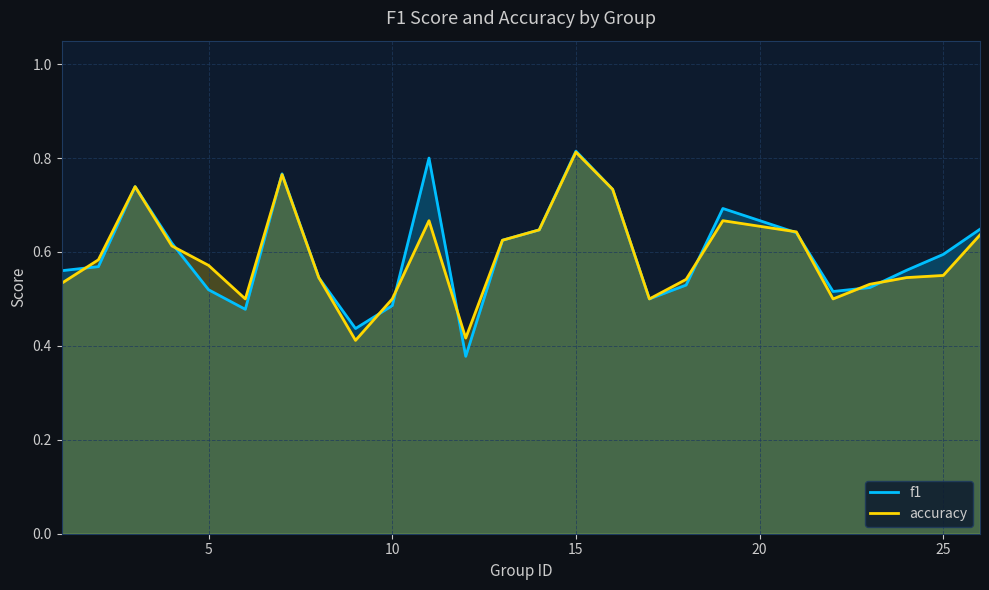

How many lines are shown in the chart?

2